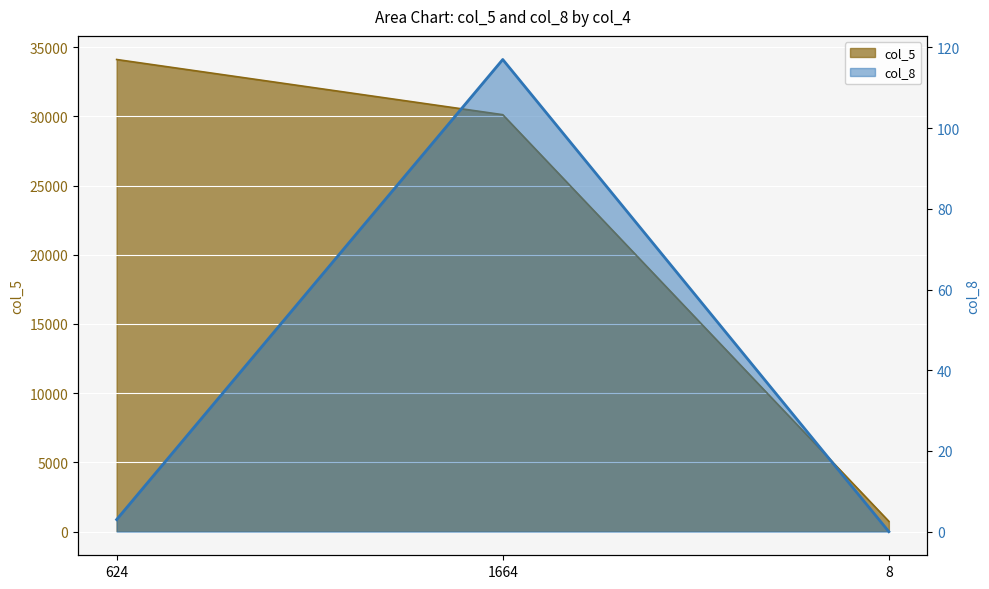

Which series has the largest total across all categories?

col_5